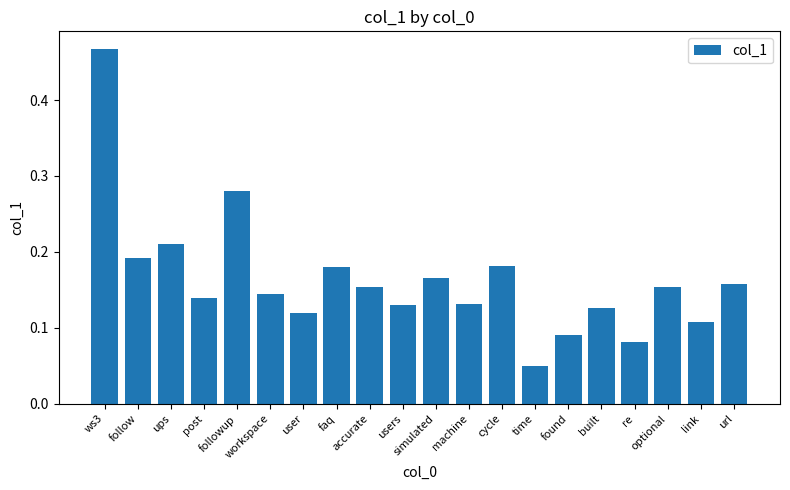

What is the sum of all values?

3.3